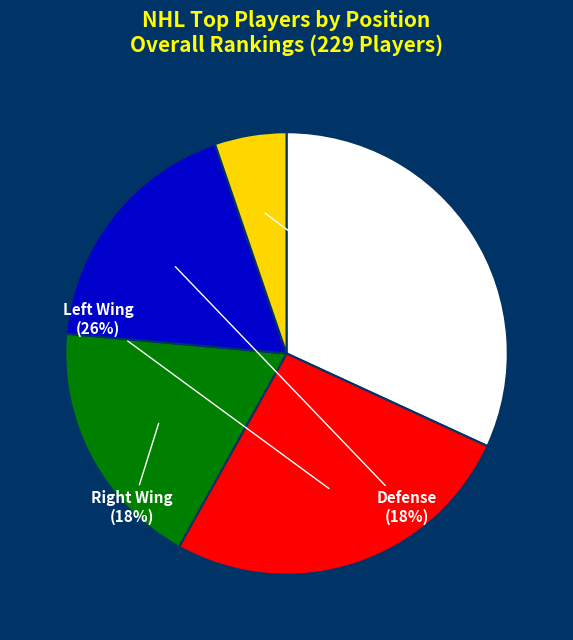

Is there a majority slice in this chart?

No